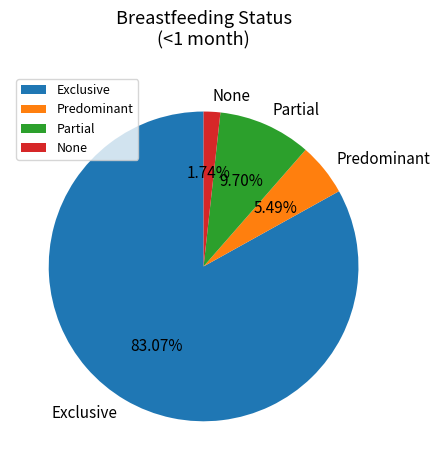

Which category has the biggest portion of the pie?

Exclusive